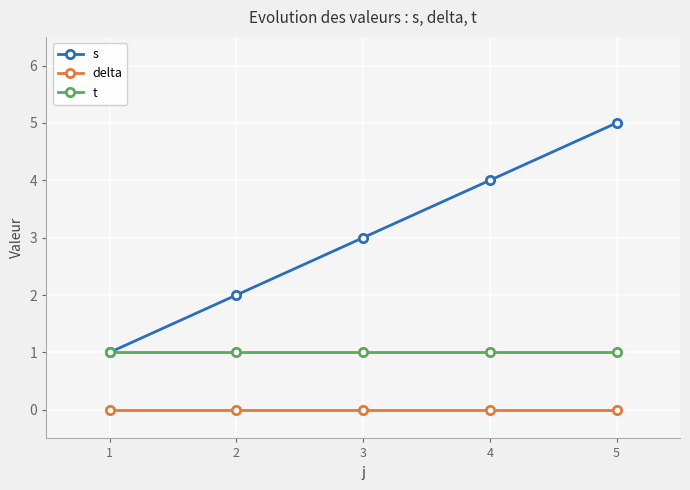

Reading left to right, transcribe all the data shown in this chart.

s: 1=1	2=2	3=3	4=4	5=5
delta: 1=0	2=0	3=0	4=0	5=0
t: 1=1	2=1	3=1	4=1	5=1